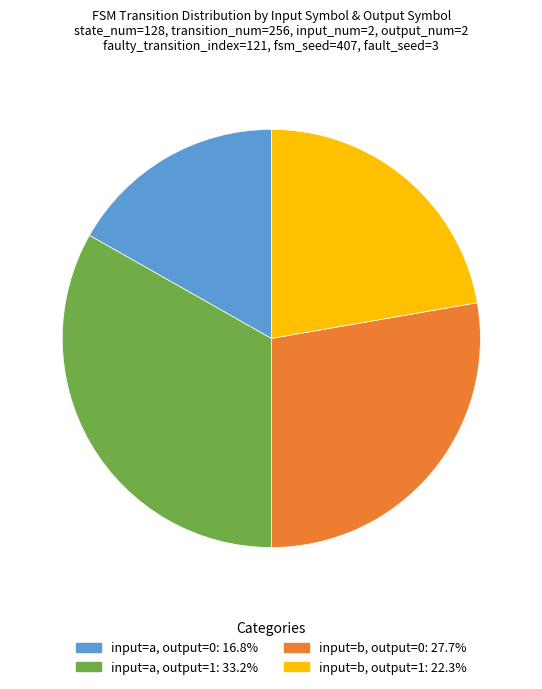

Is there any slice that represents more than half of the pie?

No